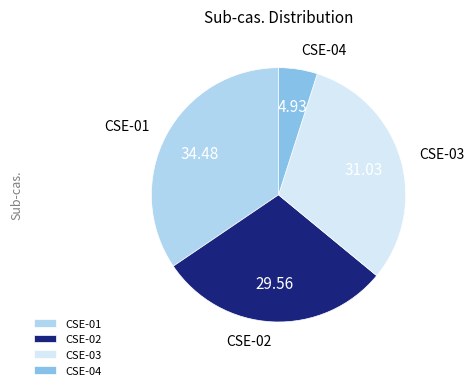

Approximately how many times larger is the value at CSE-03 compared to CSE-02?

1.0